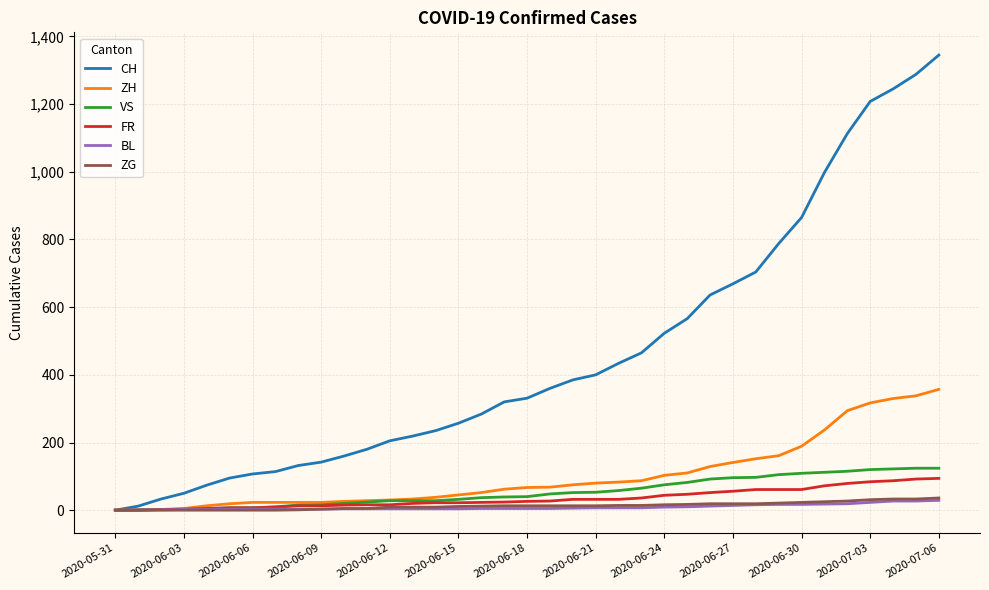

How many lines are shown in the chart?

6